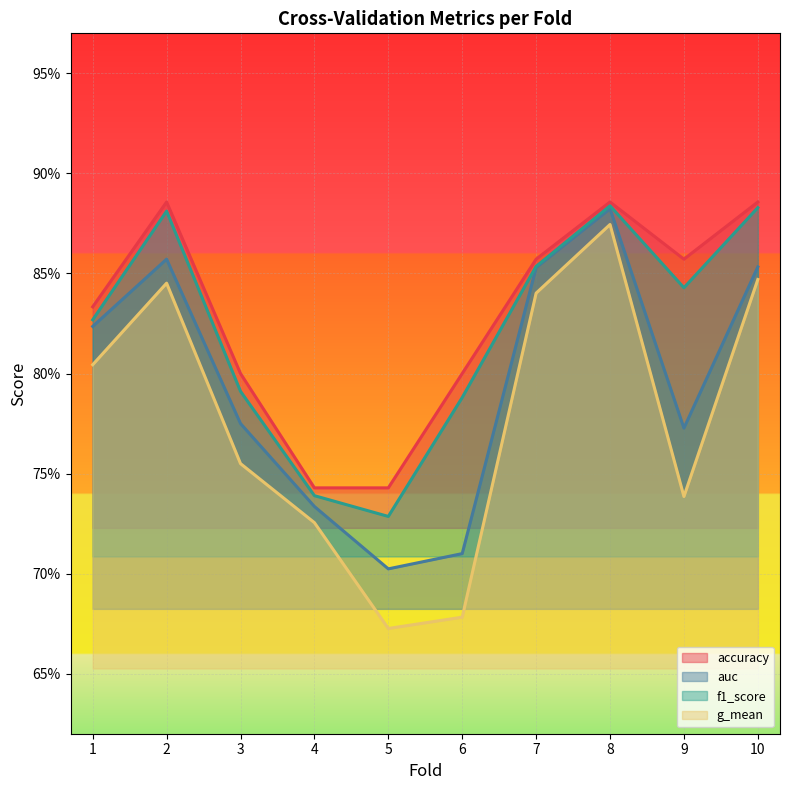

At 6, list the series in order from largest to smallest.

accuracy, f1_score, auc, g_mean